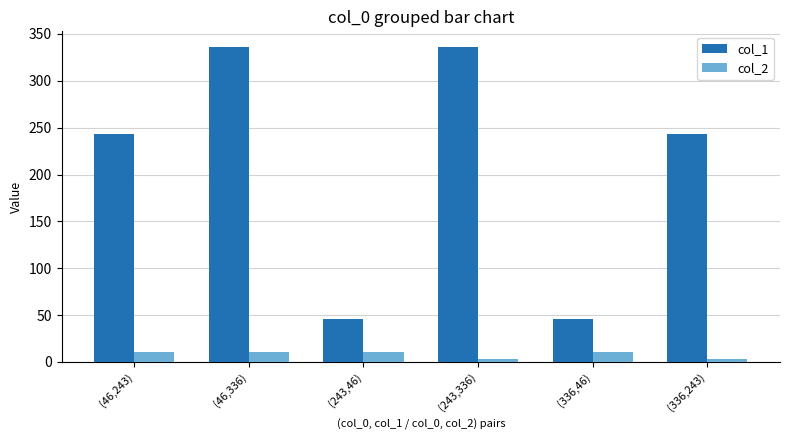

List the series in order of their peak value, highest first.

col_1, col_2